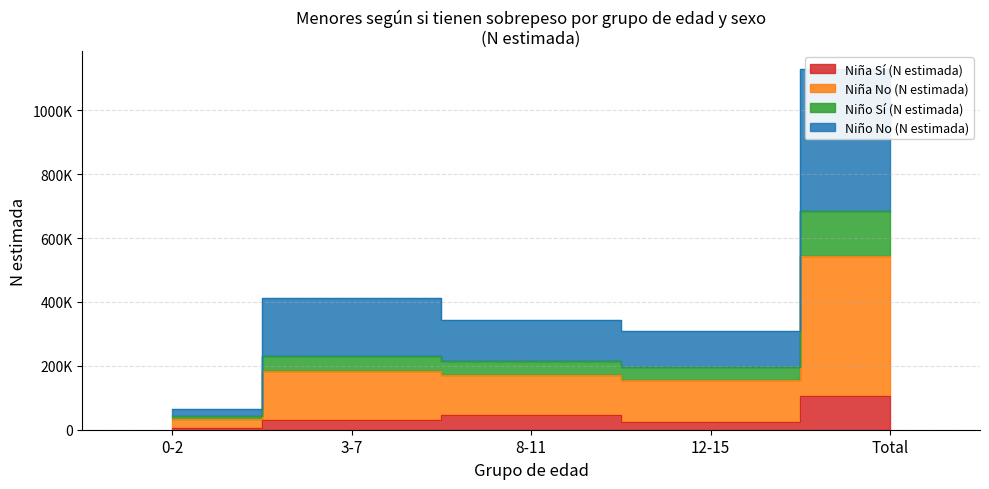

Which label corresponds to the largest value in the chart?

Total